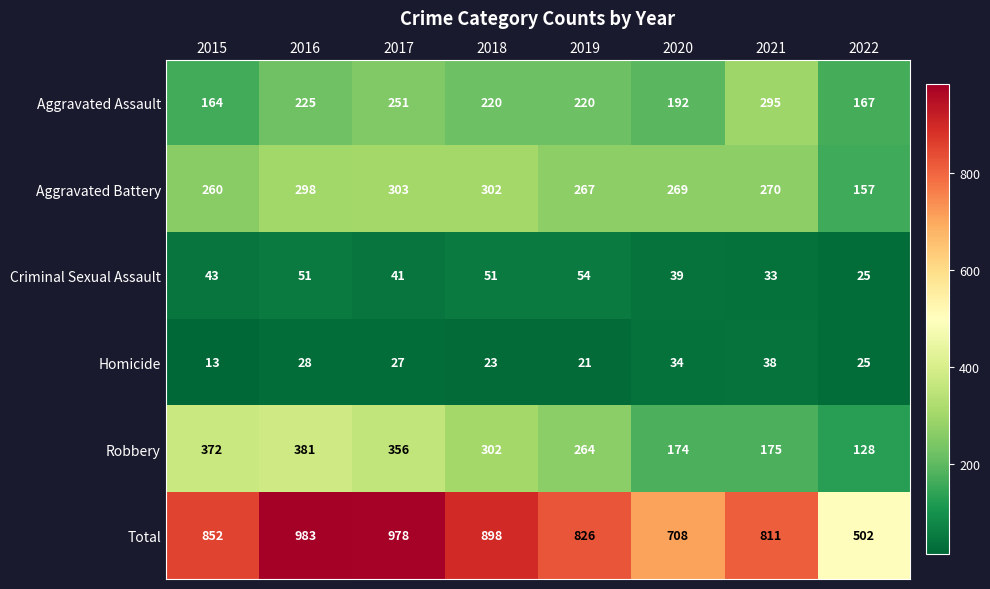

What is the difference between the maximum and minimum values in the Total series?

481